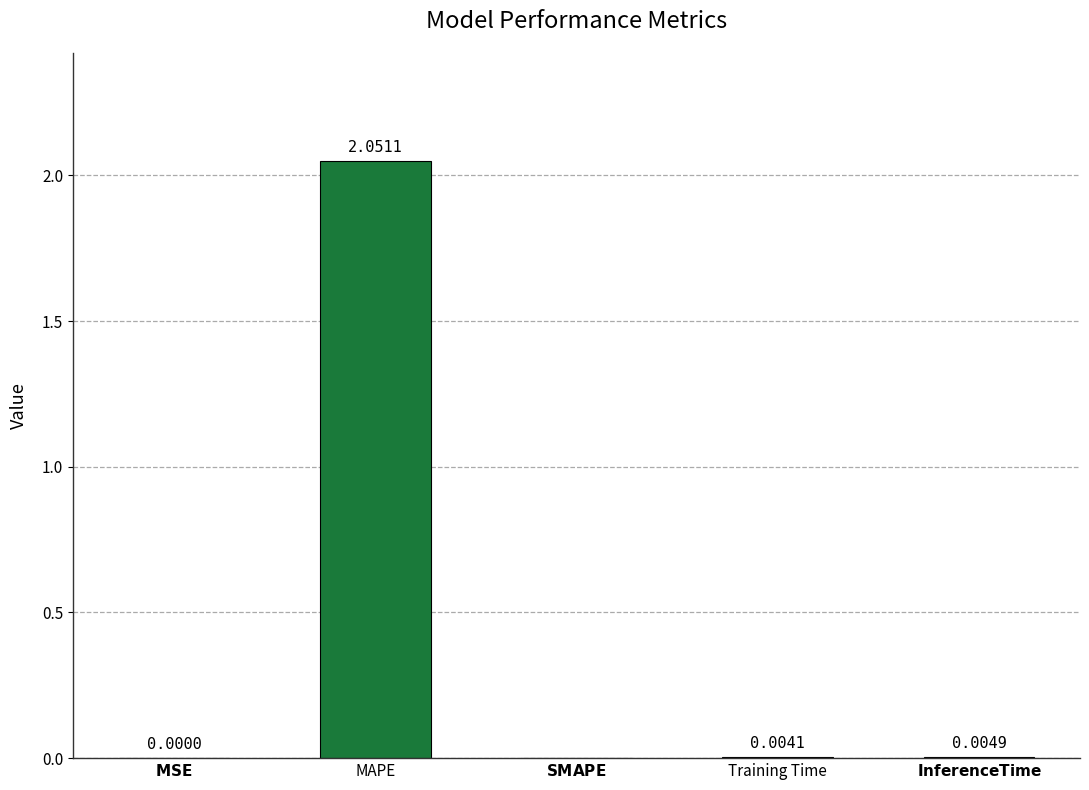

How many values are above zero?

4